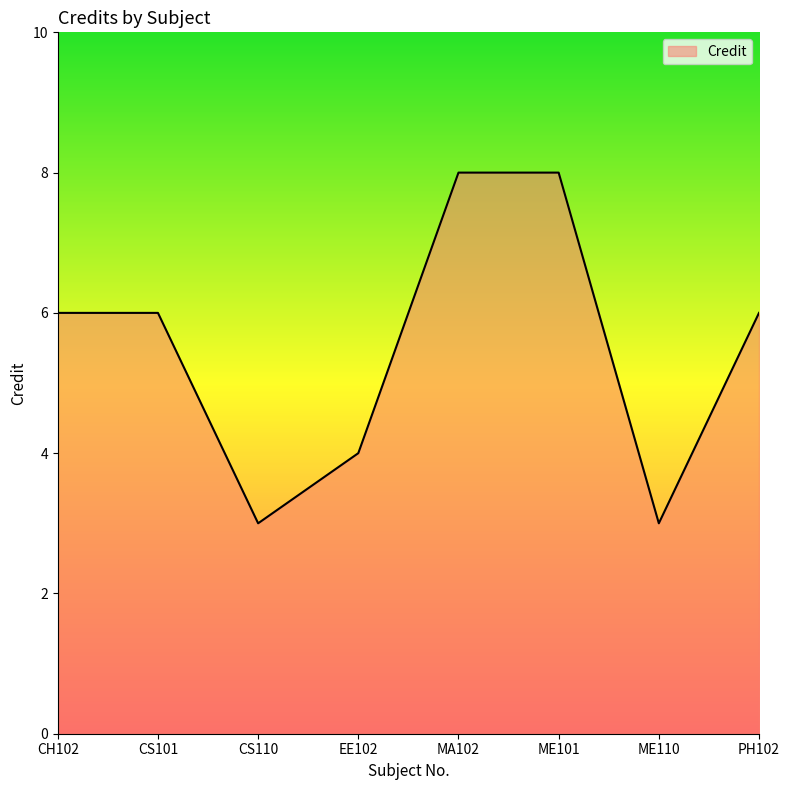

What is the average value?

6